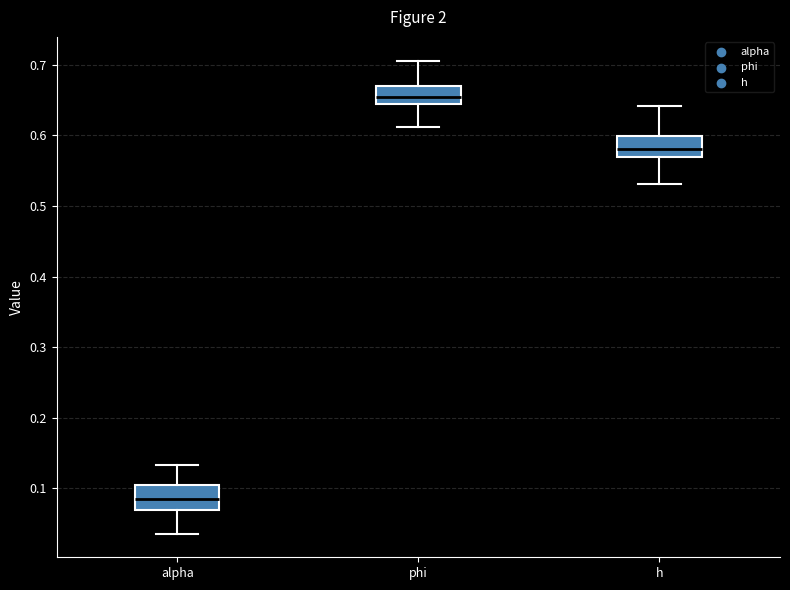

Reading left to right, transcribe this box plot: for each box, give where its median line is, the range the box spans, and where its two whiskers end, as read against the y-axis. The values are not printed on the chart, so give them approximately, as read against the axis.

alpha: median 0.08, box 0.07 to 0.11, whiskers 0.04 to 0.13
phi: median 0.65, box 0.64 to 0.67, whiskers 0.61 to 0.71
h: median 0.58, box 0.57 to 0.60, whiskers 0.53 to 0.64